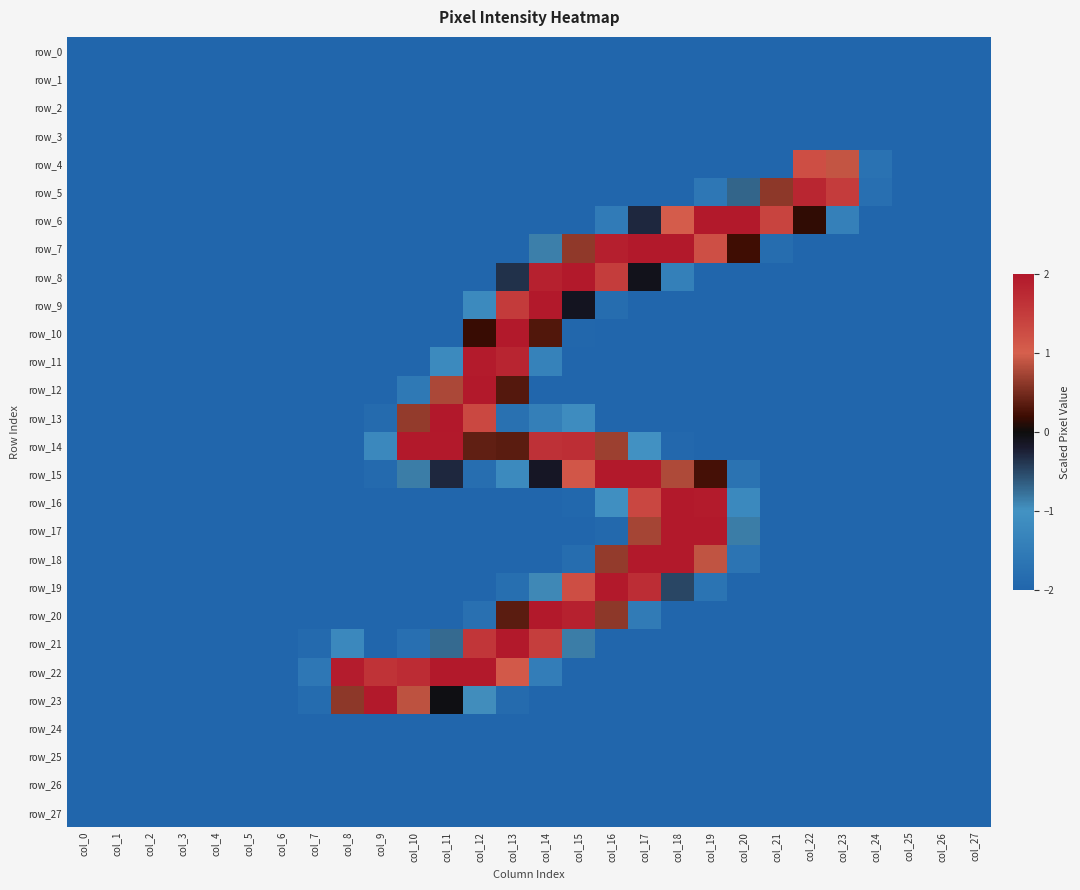

What is the sum of the row_5 values at col_26 and col_4?

-4.0